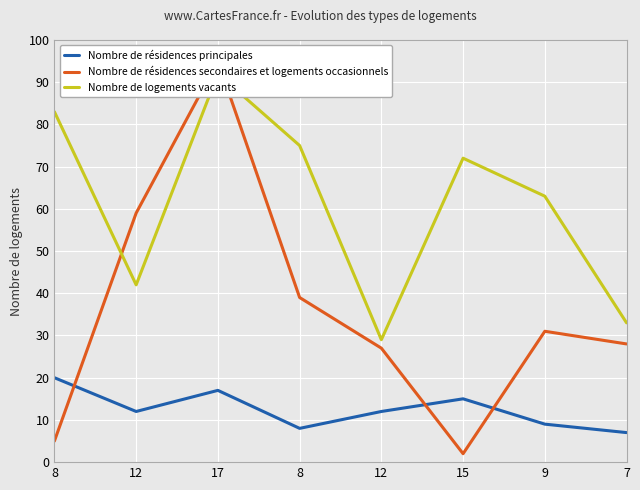

What is the average value of the Nombre de résidences secondaires et logements occasionnels series?

36